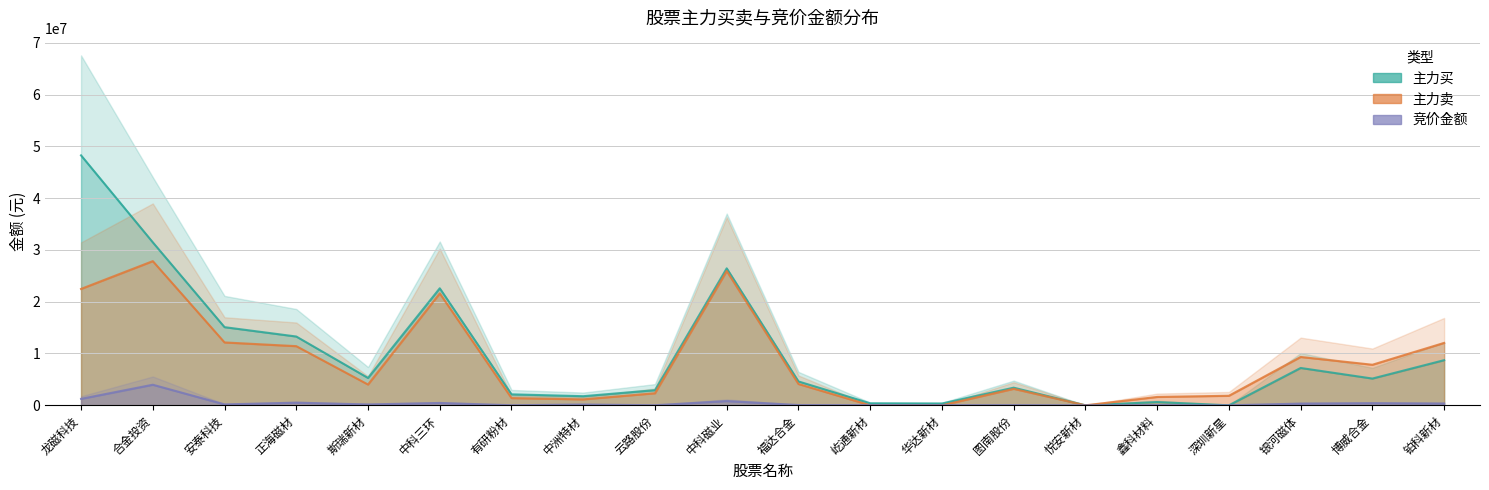

At which category is the sum across all series the highest?

龙磁科技